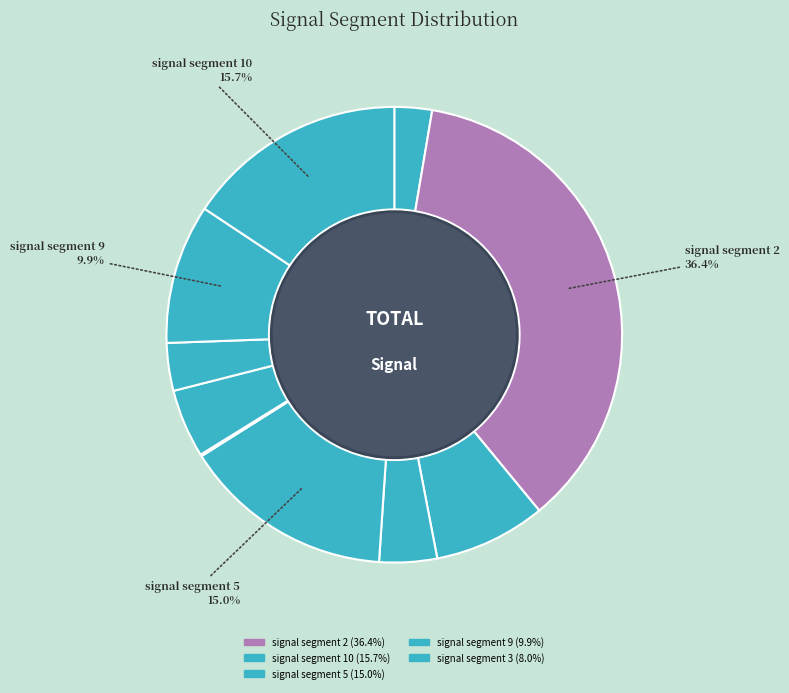

Count the number of slices in the pie.

10